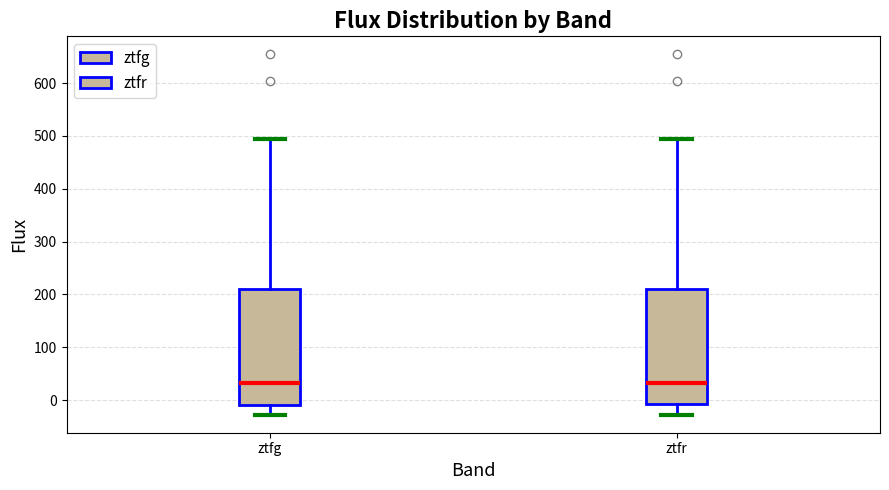

Reading left to right, transcribe this box plot: for each box, give where its median line is, the range the box spans, and where its two whiskers end, as read against the y-axis. The values are not printed on the chart, so give them approximately, as read against the axis.

ztfg: median 30, box -10 to 210, whiskers -30 to 490
ztfr: median 30, box -10 to 210, whiskers -30 to 490